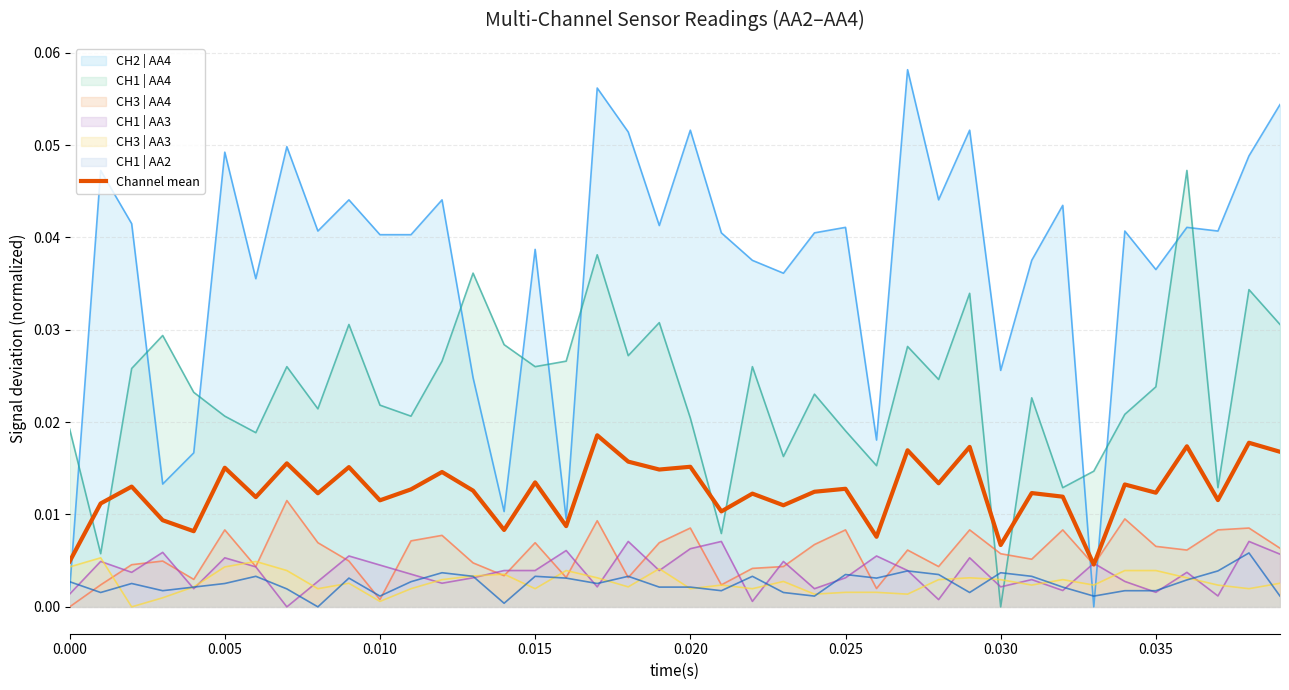

True or false: there are more than 2 points higher than both neighbors.

True